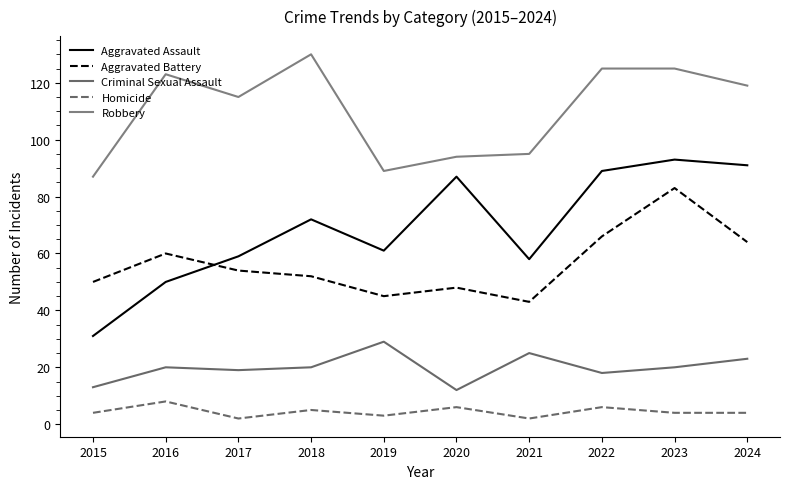

How many lines are shown in the chart?

5